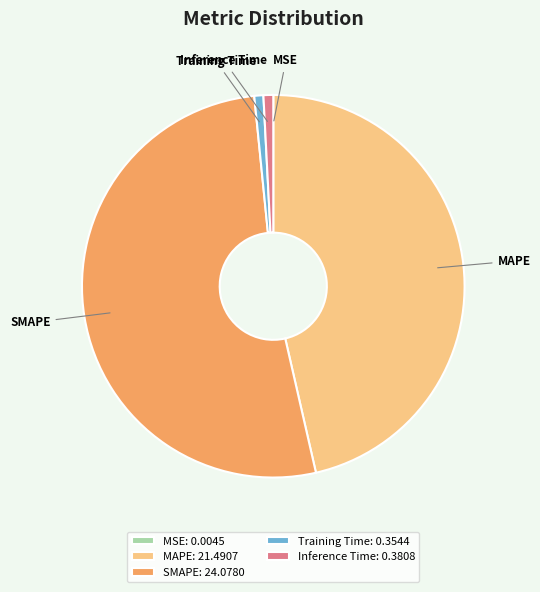

Which has a higher value, MAPE or Inference Time?

MAPE